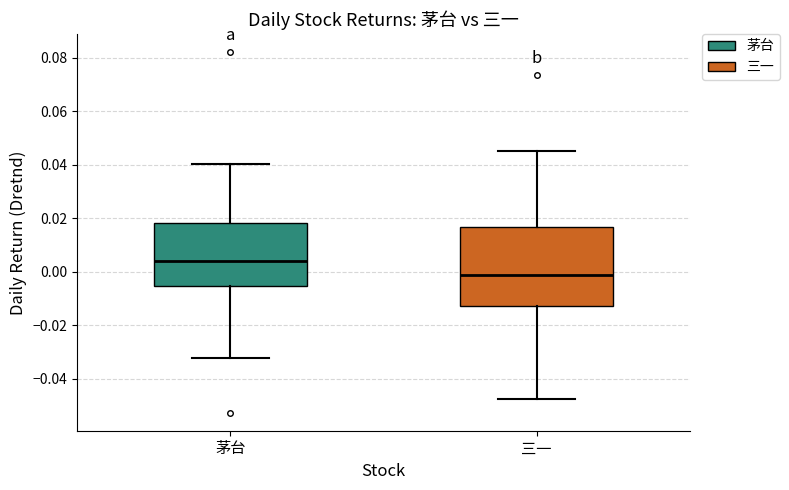

Which box's median line is the highest?

茅台